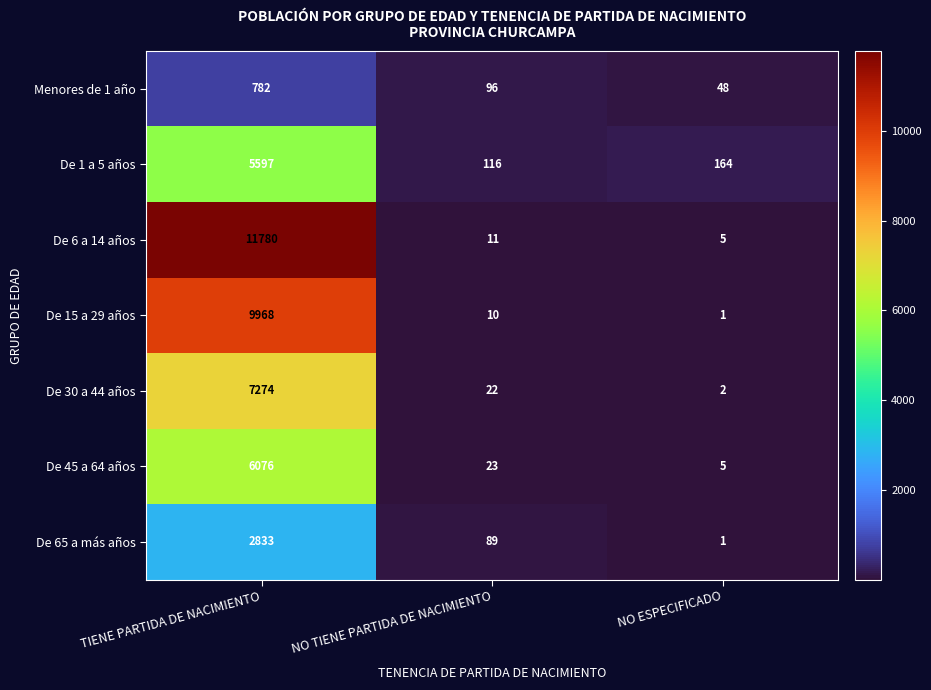

What is the greatest value displayed?

11780